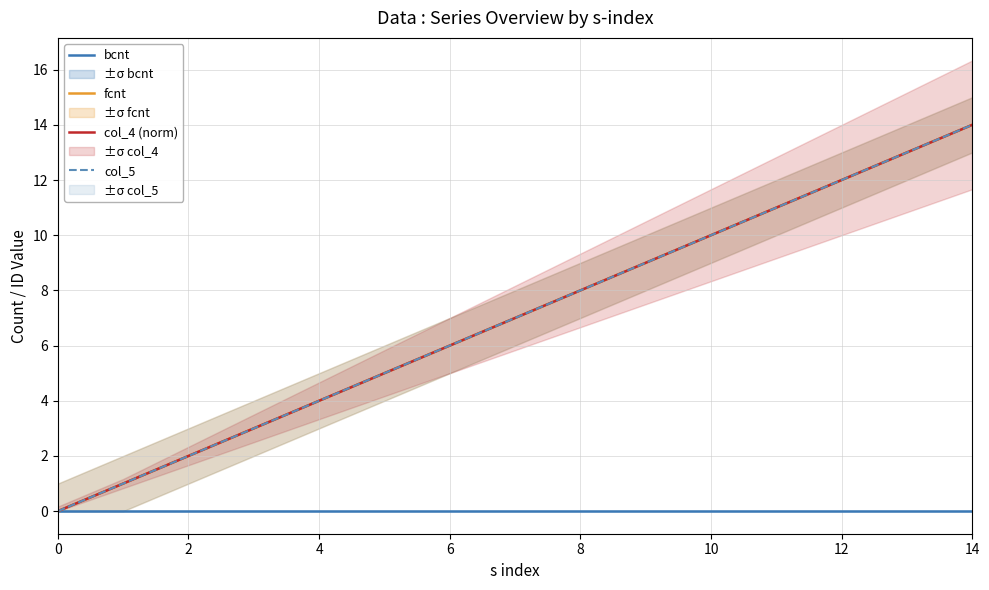

True or false: col_5 has a value of 9 at 9.

True